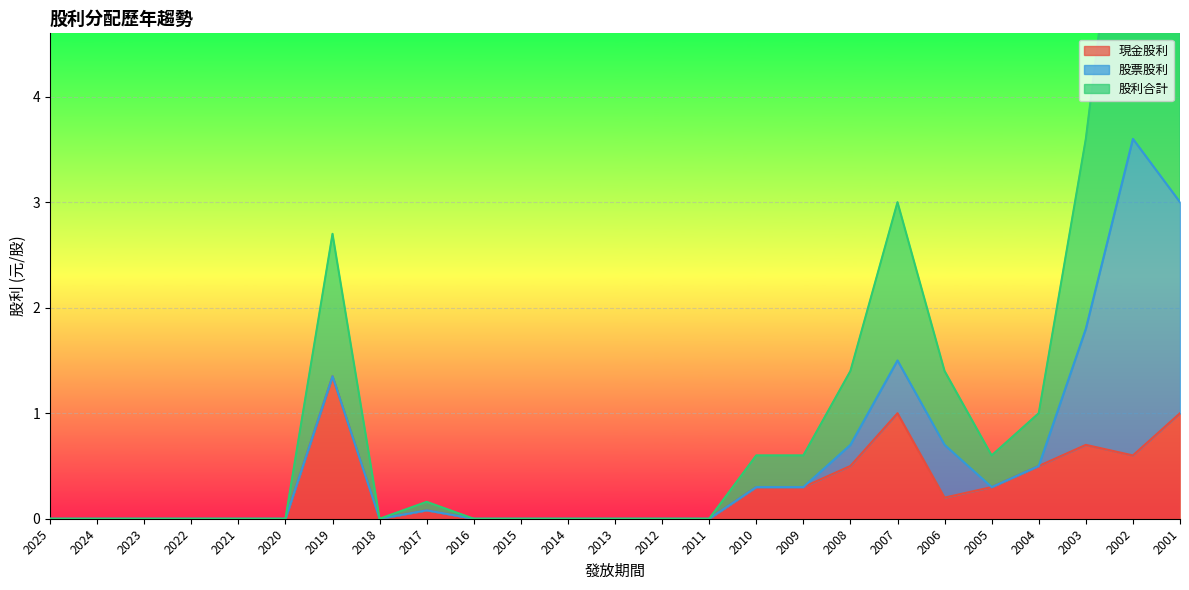

Which series has the largest total across all categories?

股利合計